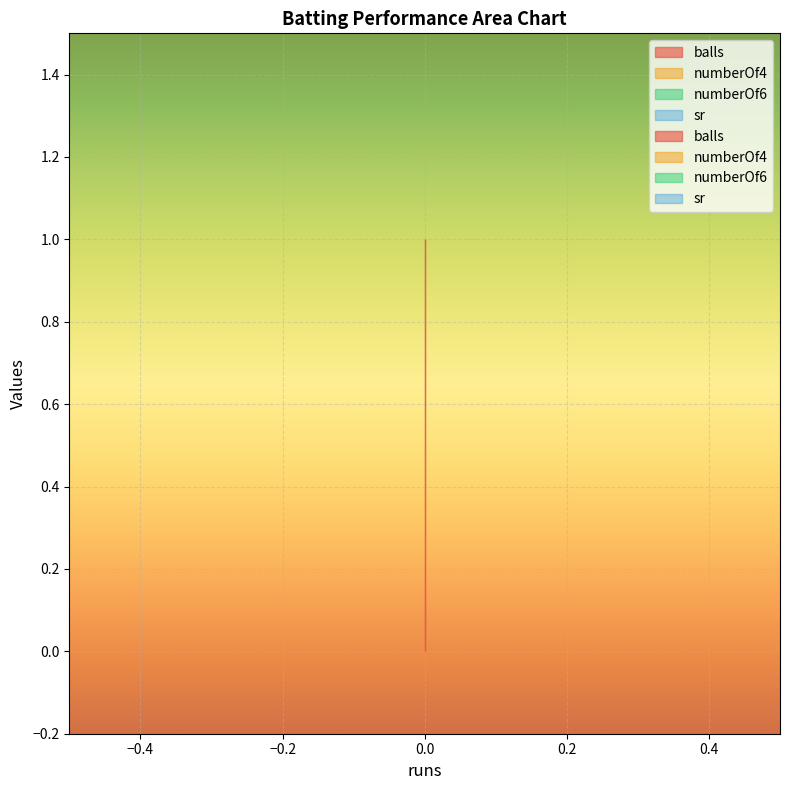

What is the sum of the balls values at 0 and 0?

2